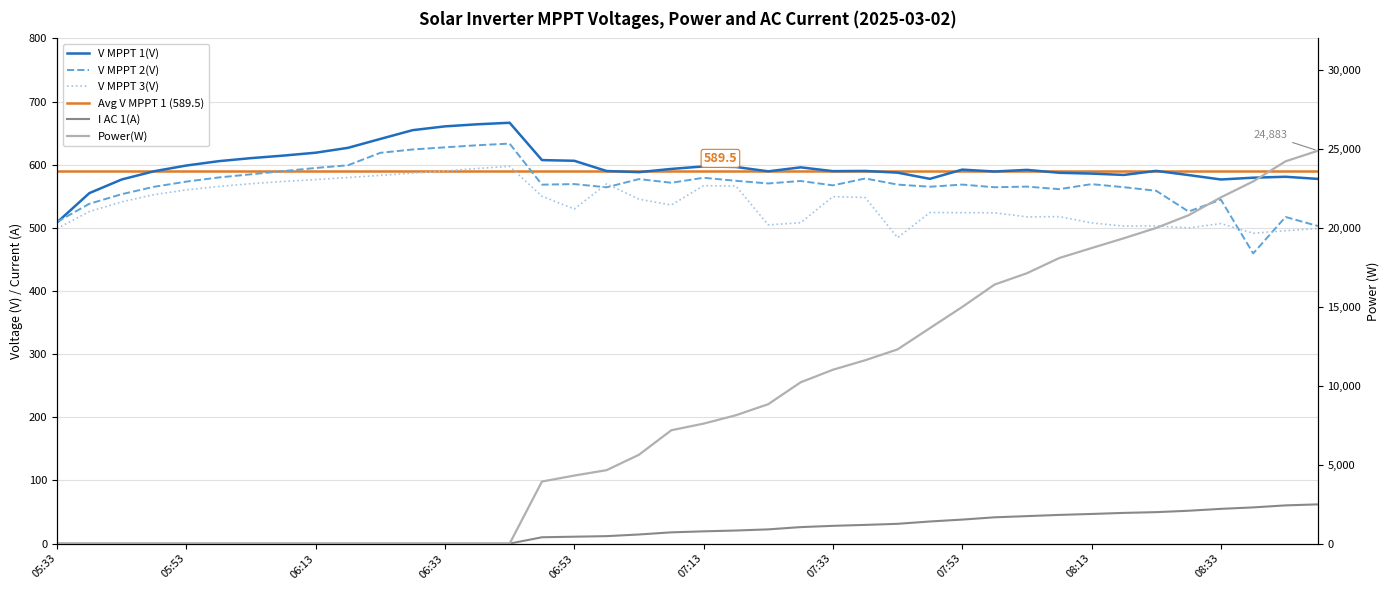

At 08:23, list the series in order from largest to smallest.

Power(W), V MPPT 1(V), V MPPT 2(V), V MPPT 3(V), I AC 1(A)